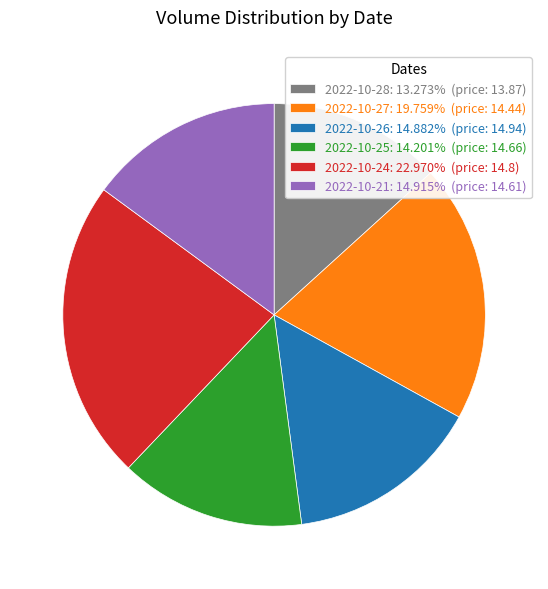

Does any single category account for the majority?

No